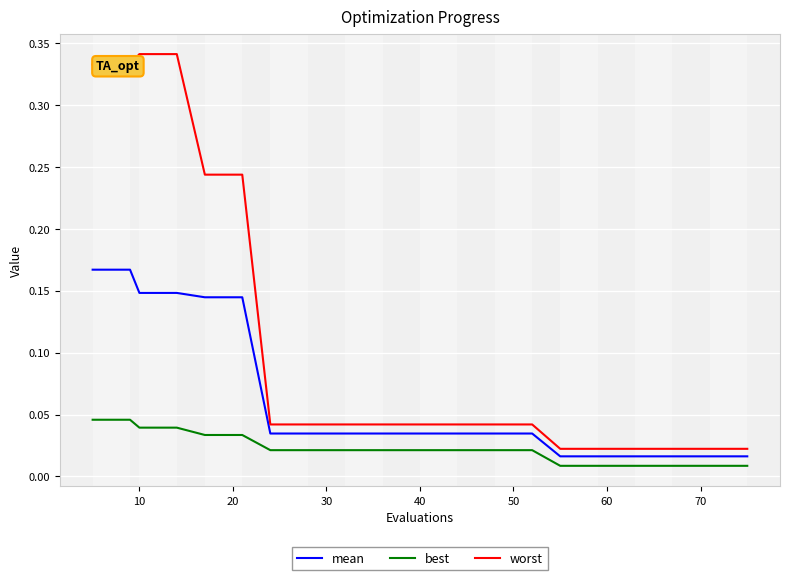

List the series in order of their overall mean, lowest first.

best, mean, worst